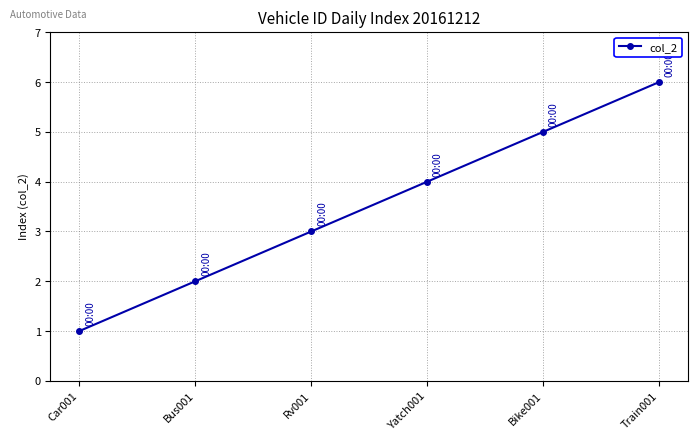

How many categories are shown in the chart?

6